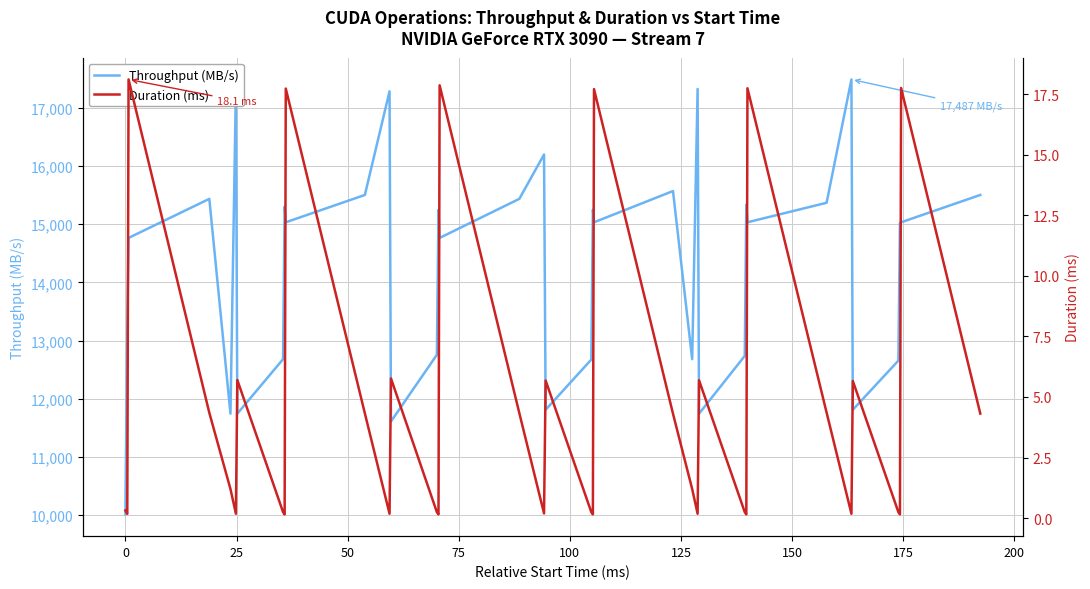

What is the maximum value for Throughput (MB/s)?

17487.1